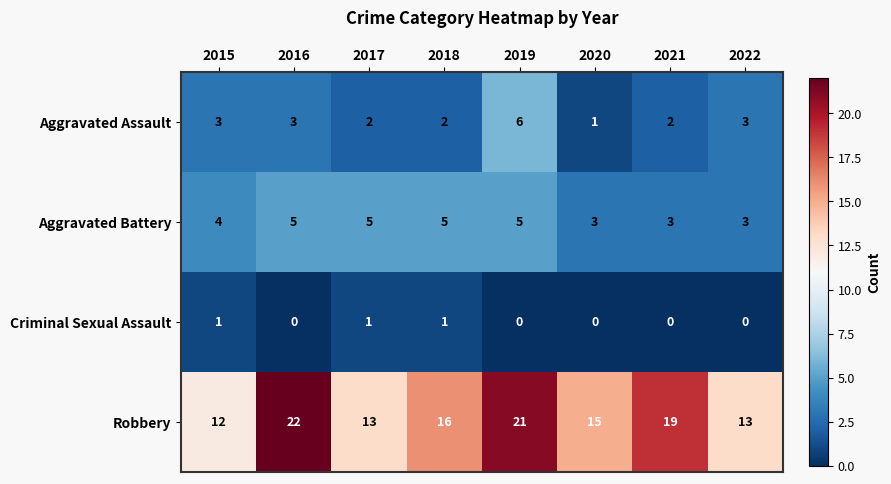

What is the difference between the maximum and minimum values in the Robbery series?

10